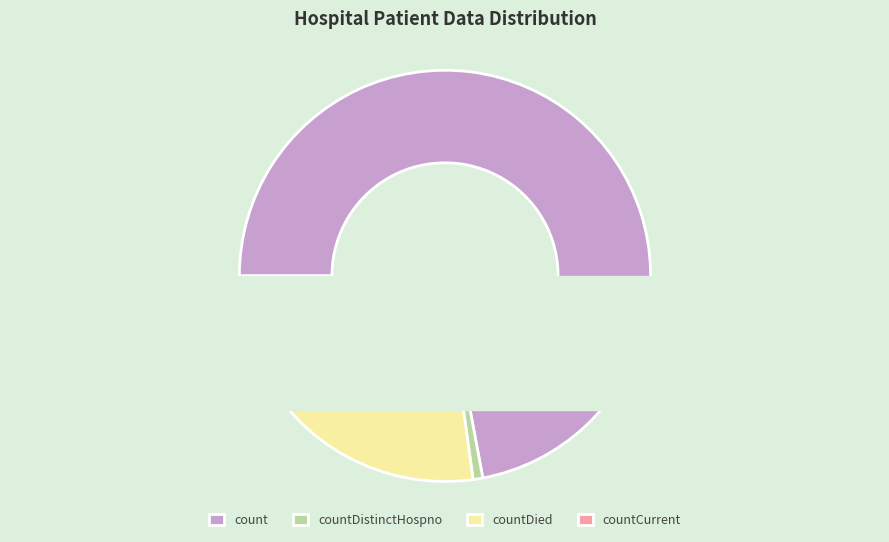

What is the majority slice?

count